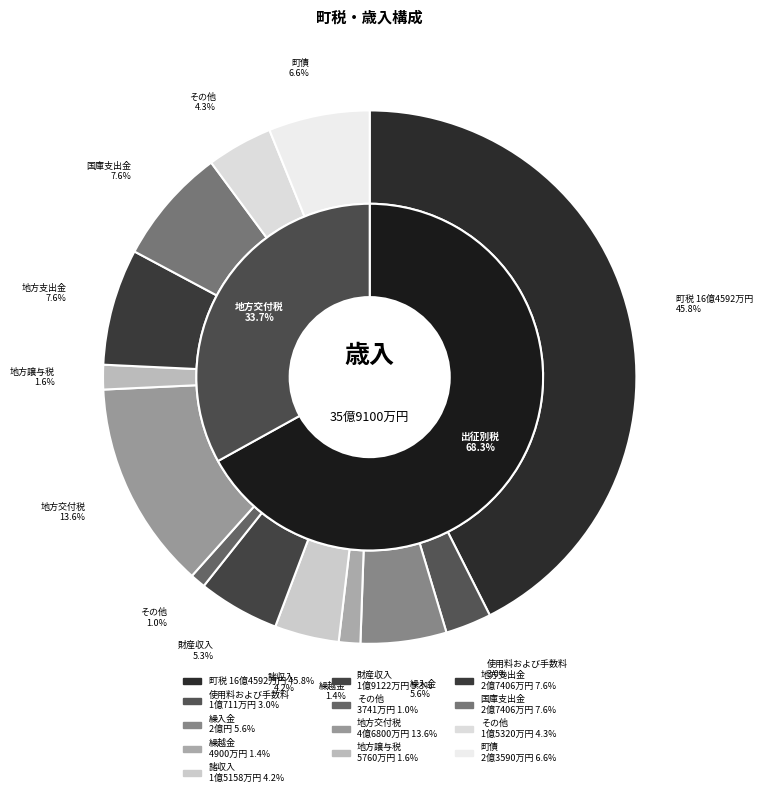

Does any single category account for the majority?

No